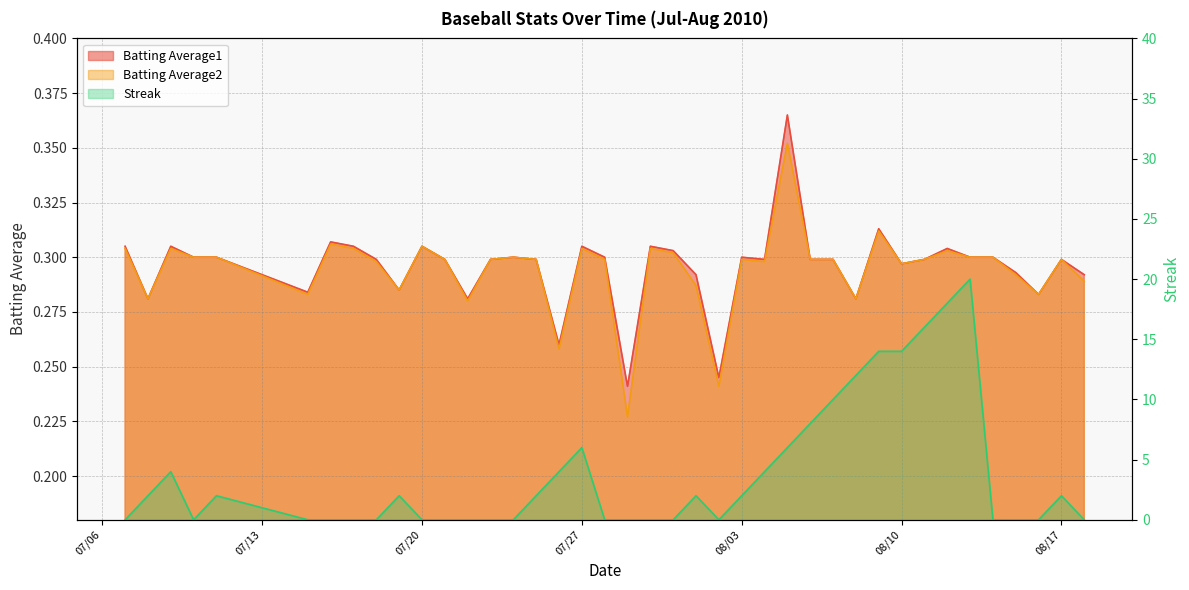

True or false: Streak has more than 0 interior local peaks.

True